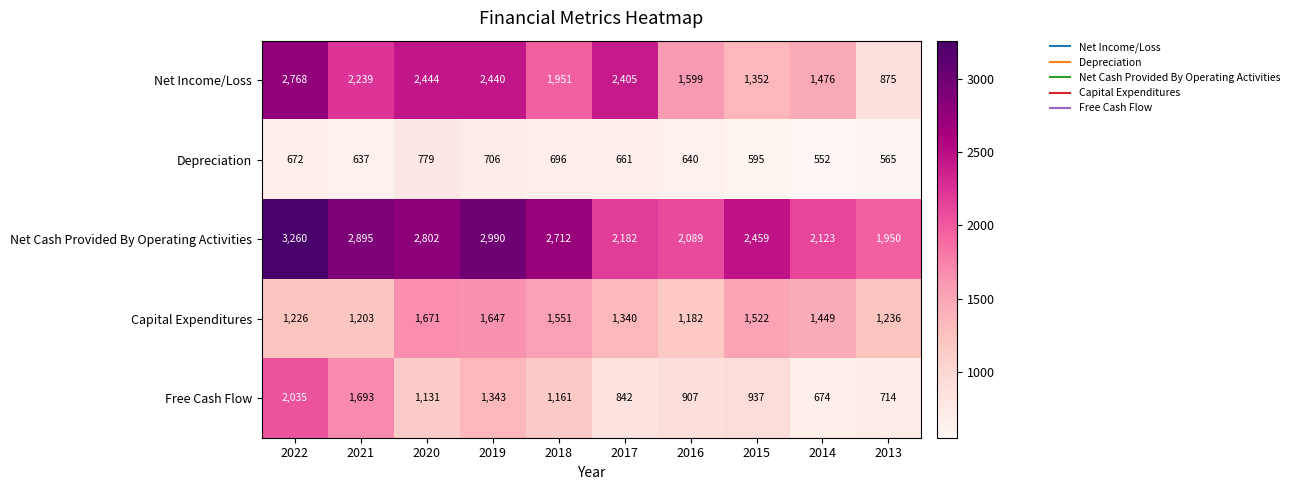

Which series changed the most between 2020 and 2014?

Net Income/Loss